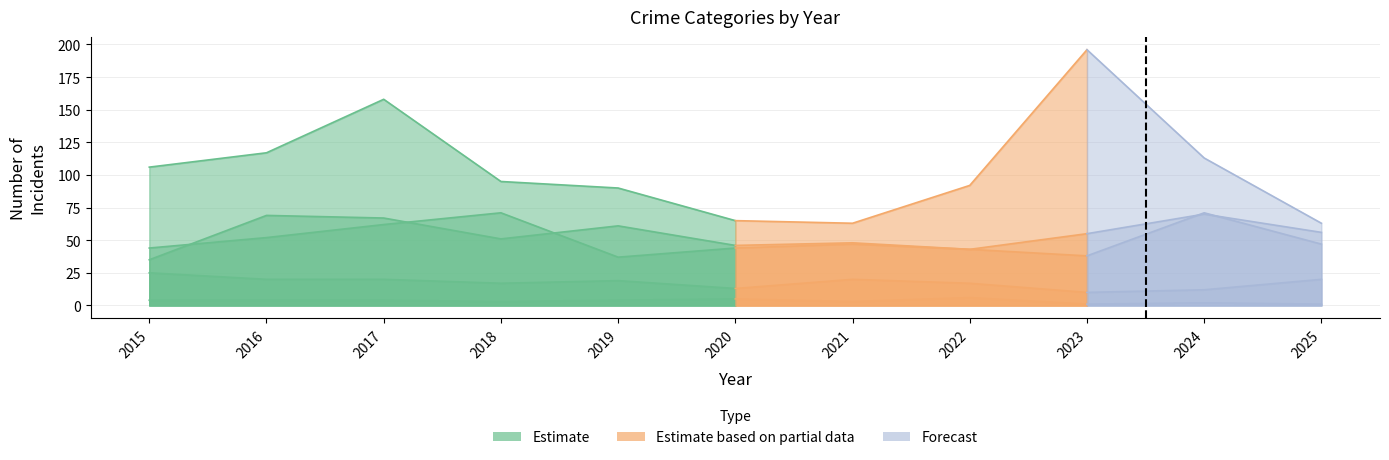

Which category has the highest value in the Criminal Sexual Assault series?

2015